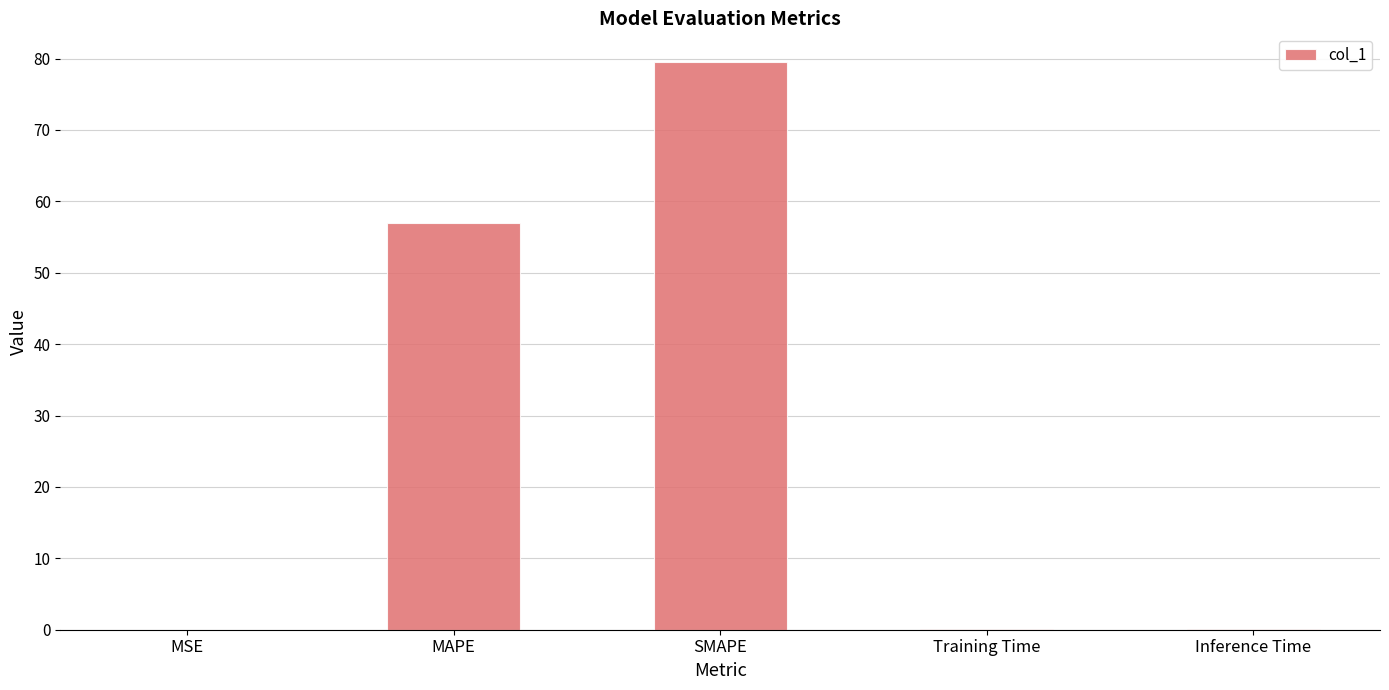

What is the sum of all values?

136.6